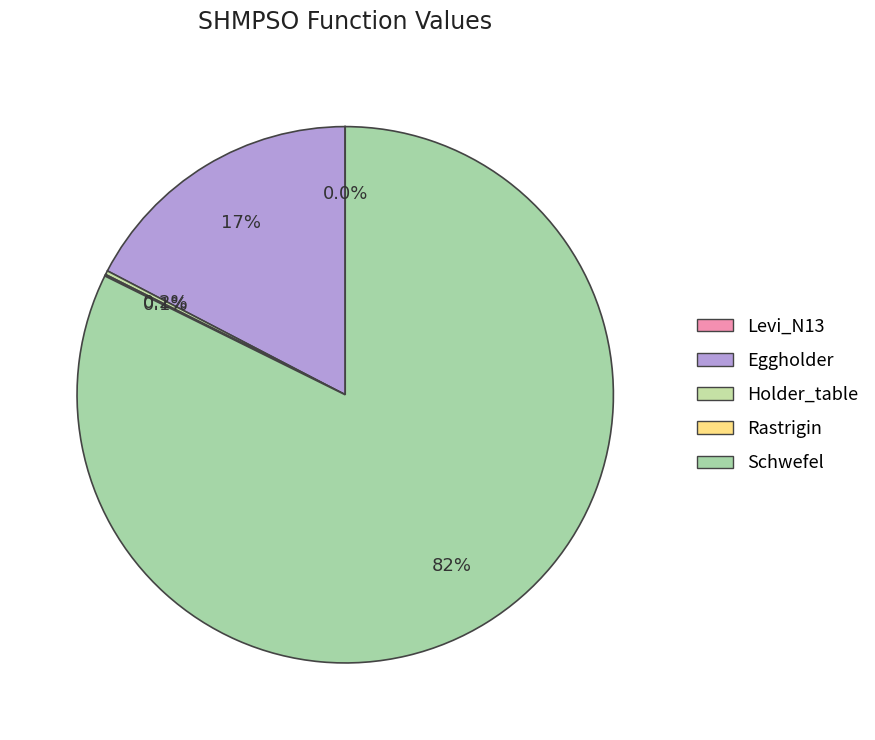

Rank the categories by value from lowest to highest.

Levi_N13, Rastrigin, Holder_table, Eggholder, Schwefel